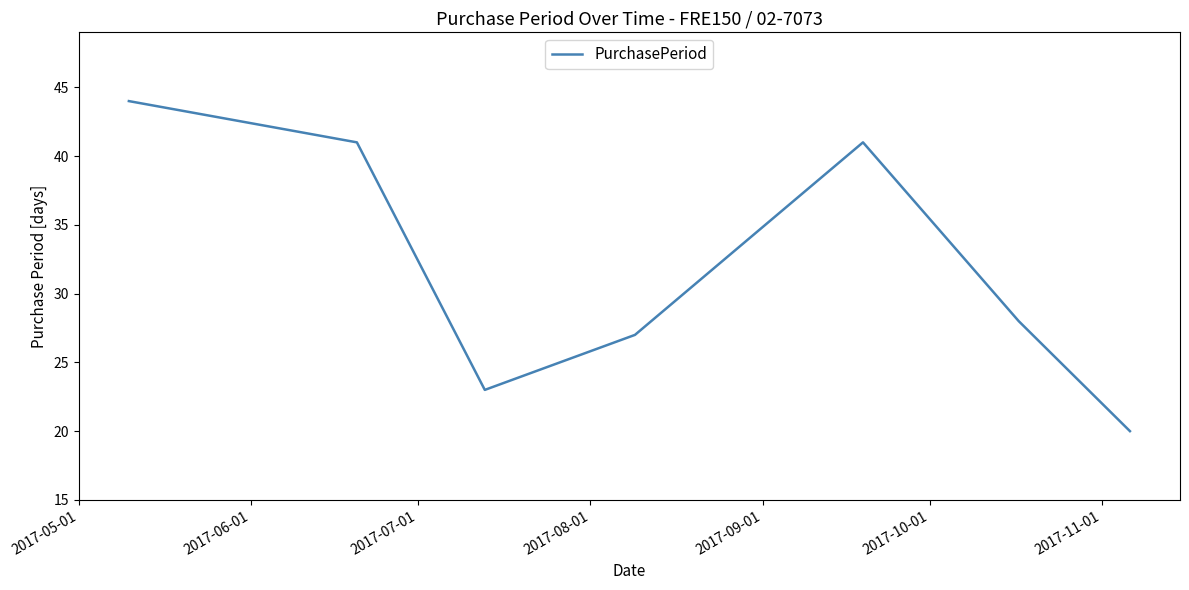

True or false: there are more than 1 points higher than both neighbors.

False